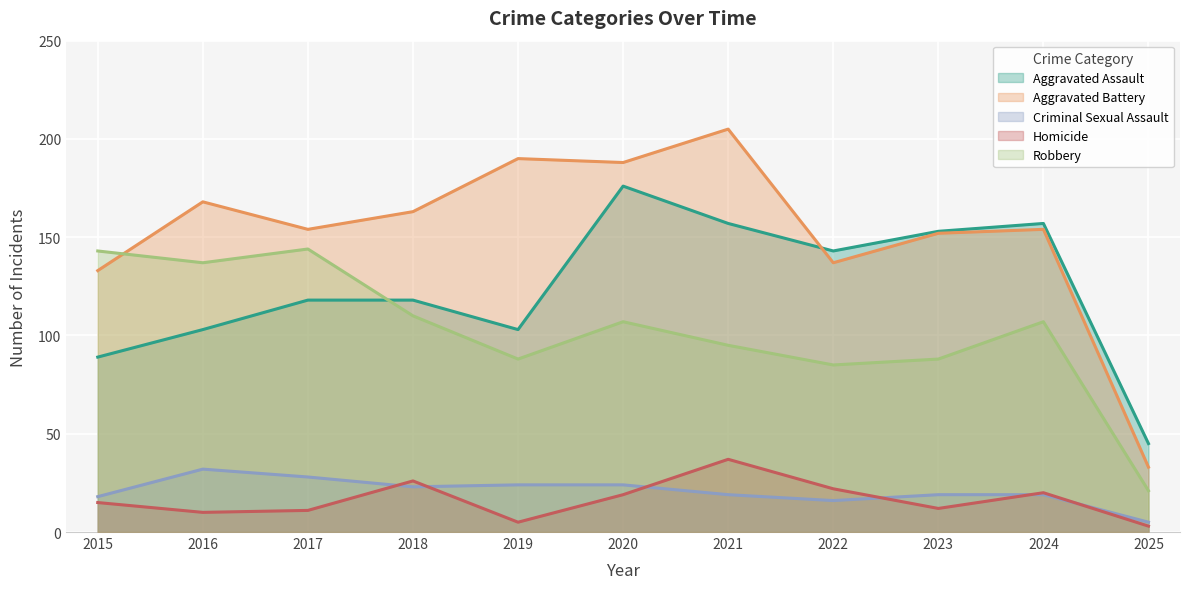

What is the value of the Aggravated Assault point at the 9th from the left?

153